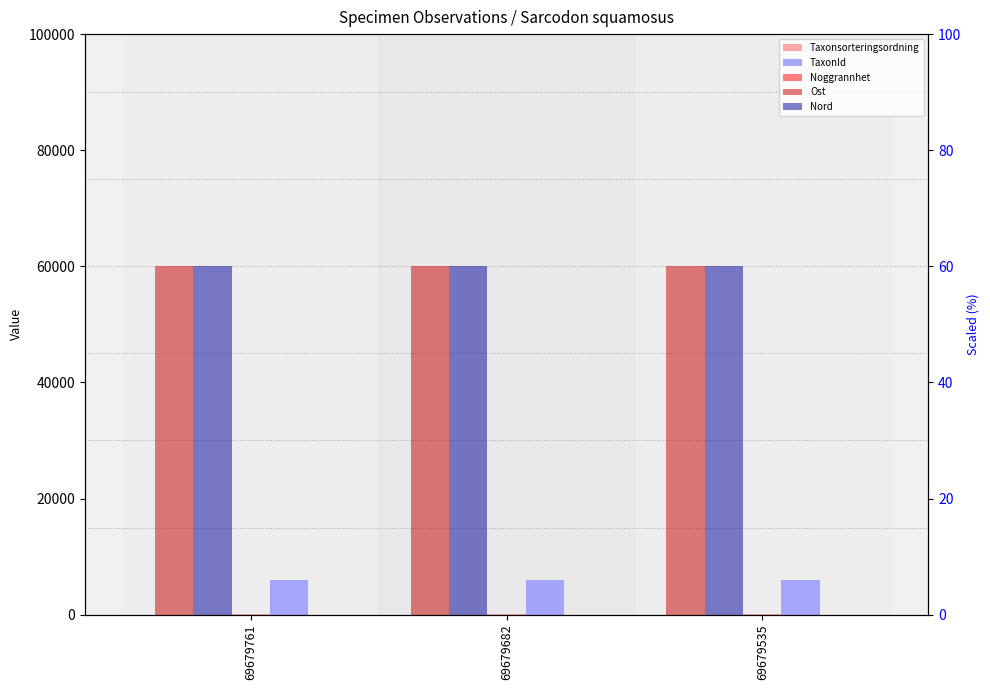

How many groups of bars are there?

3